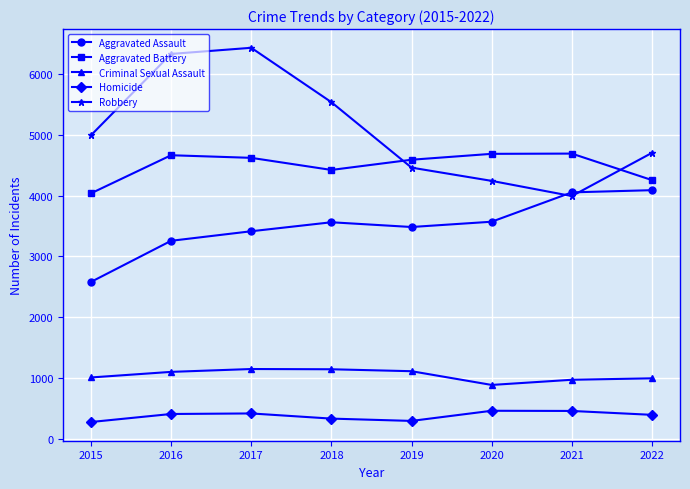

True or false: Homicide and Robbery intersect in this chart.

False